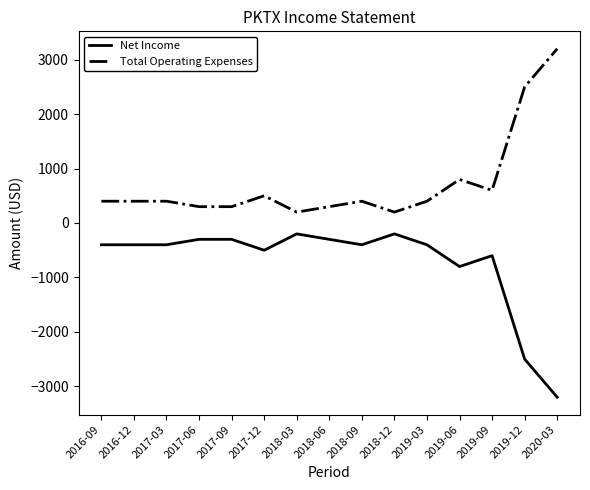

List the series in order of their overall mean, highest first.

Total Operating Expenses, Net Income